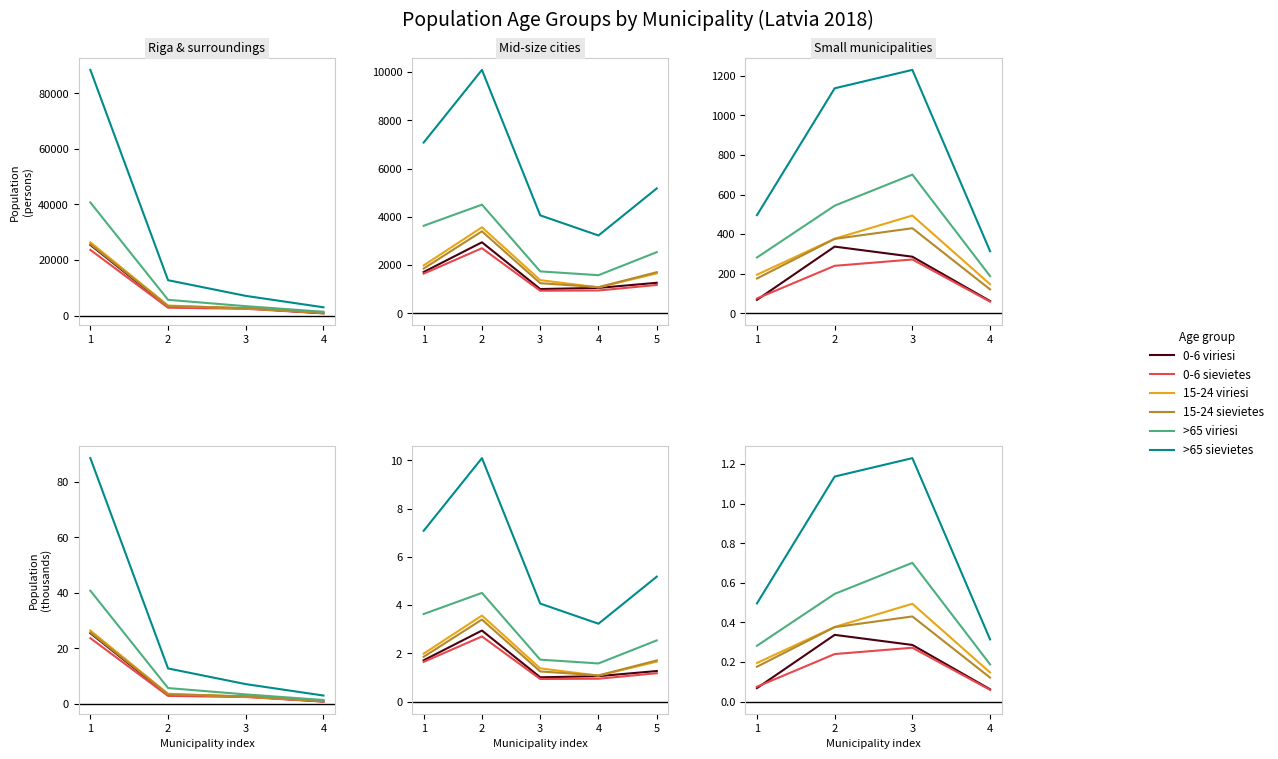

What are all the series names shown in the legend?

0-6 viriesi, 0-6 sievietes, 15-24 viriesi, 15-24 sievietes, >65 viriesi, >65 sievietes